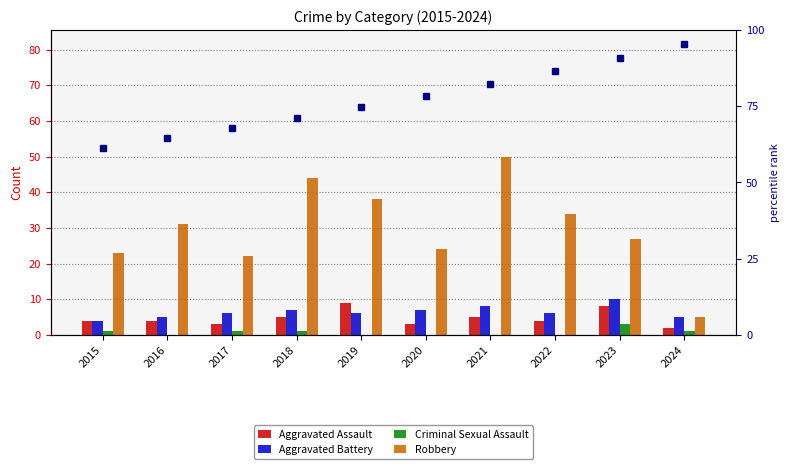

Which series has the largest total across all categories?

Robbery